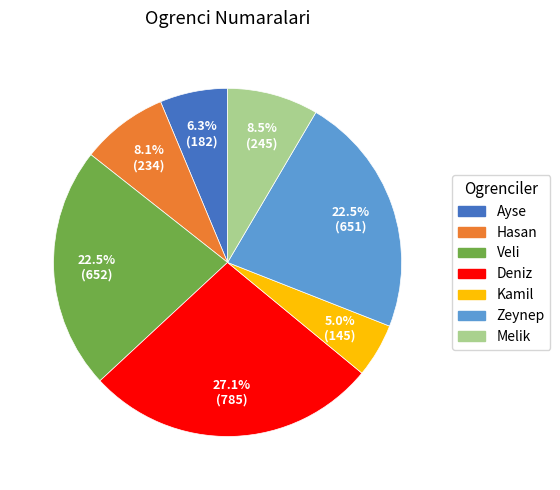

To the nearest percent, what is the difference between the largest and smallest slice percentages?

22%